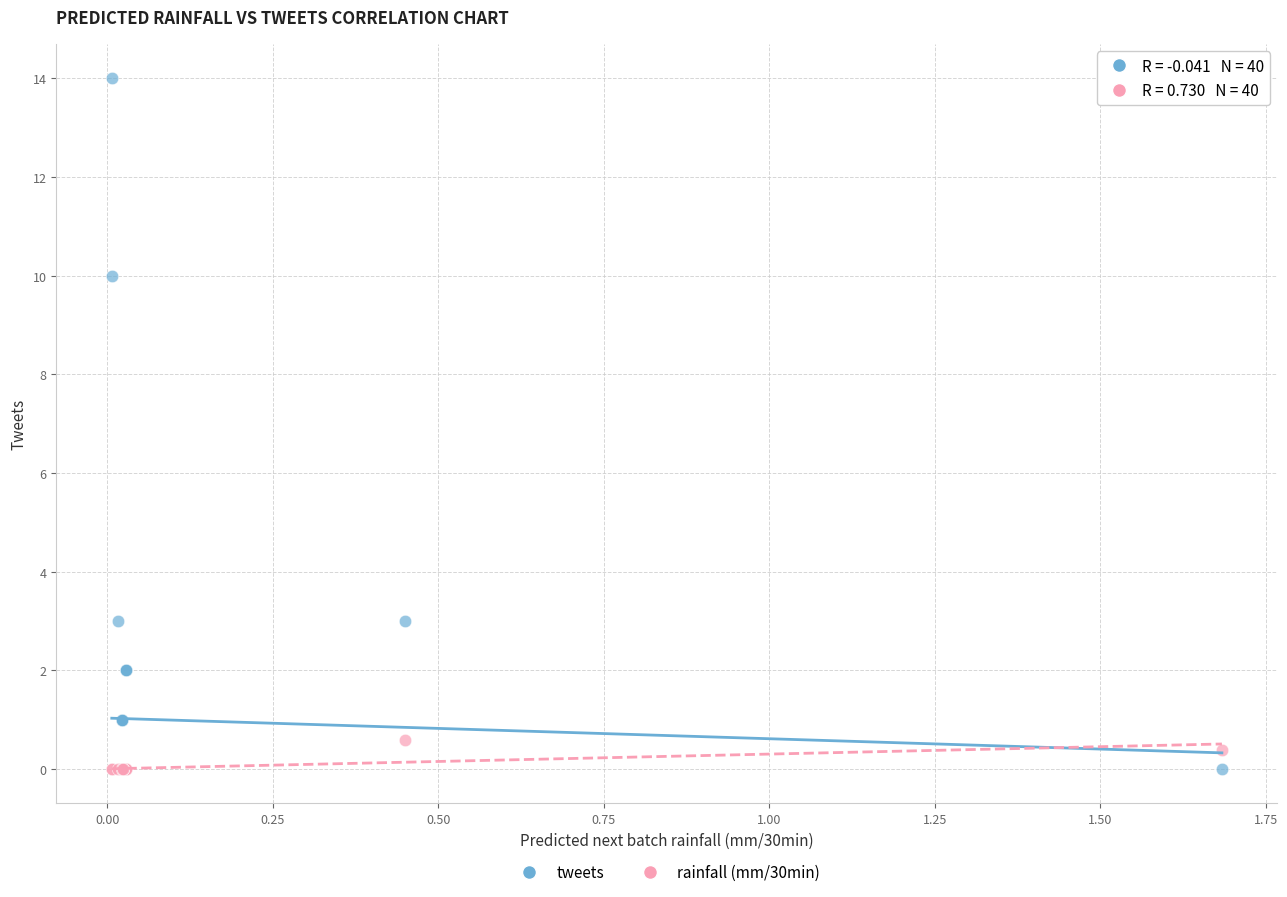

Across all series, what Y value is closest to 7?

10.0